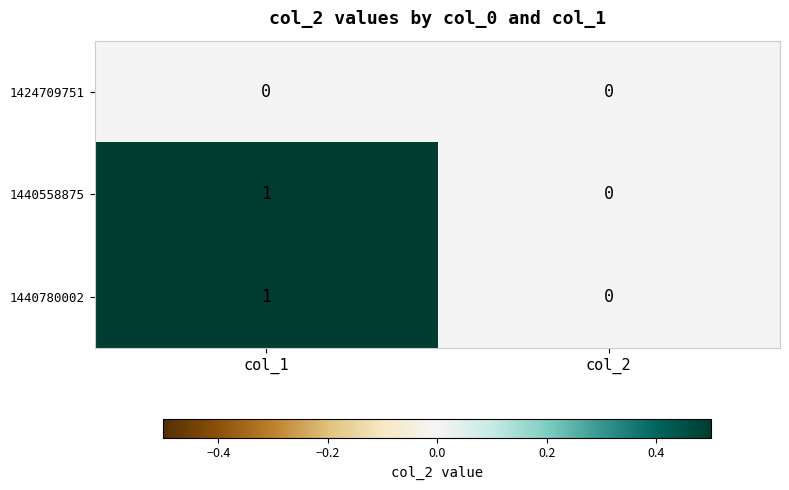

Rank the categories by 1440780002 value from highest to lowest.

col_1, col_2